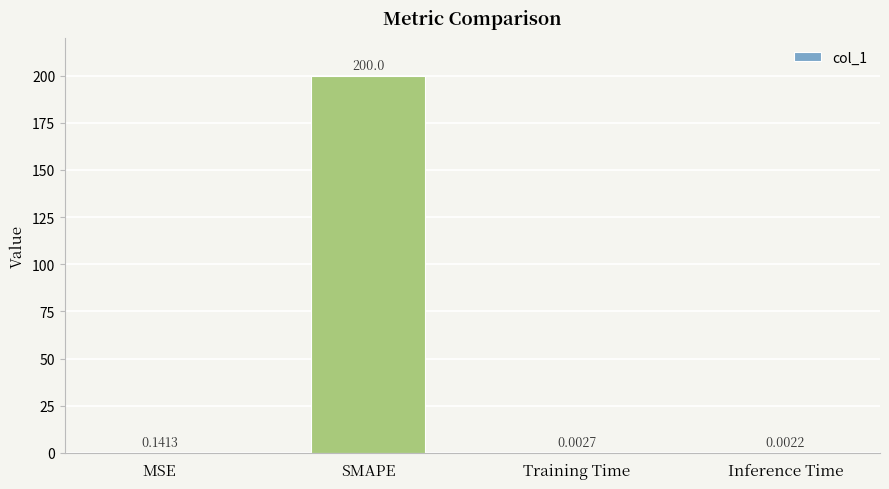

Between Training Time and MSE, which is larger?

MSE